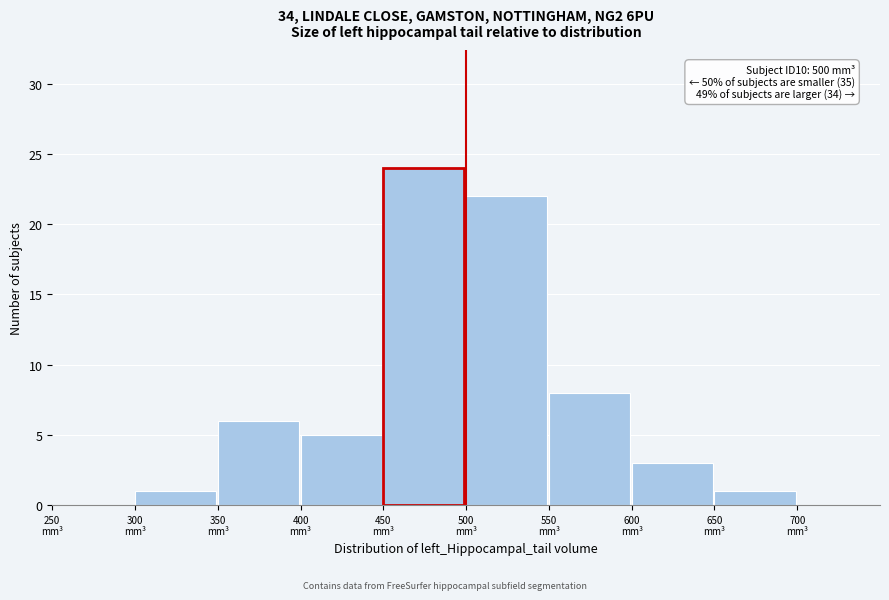

Over which range of the x-axis is the bar tallest?

450 to 500